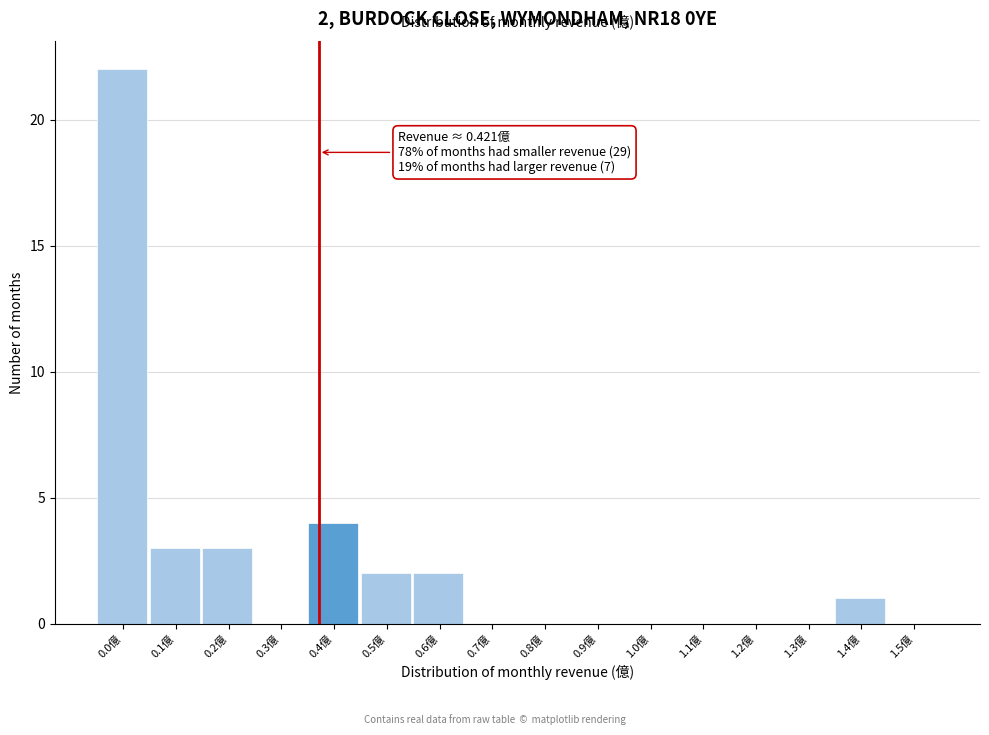

Reading left to right, list all the values displayed in this chart.

0.0億=22	0.1億=3	0.2億=3	0.3億=0	0.4億=4	0.5億=2	0.6億=2	0.7億=0	0.8億=0	0.9億=0	1.0億=0	1.1億=0	1.2億=0	1.3億=0	1.4億=1	1.5億=0